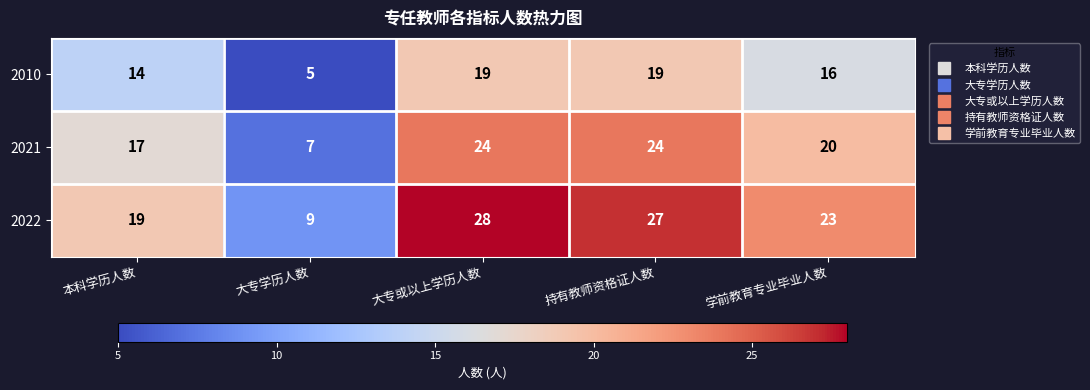

At which category is the sum across all series the highest?

大专或以上学历人数